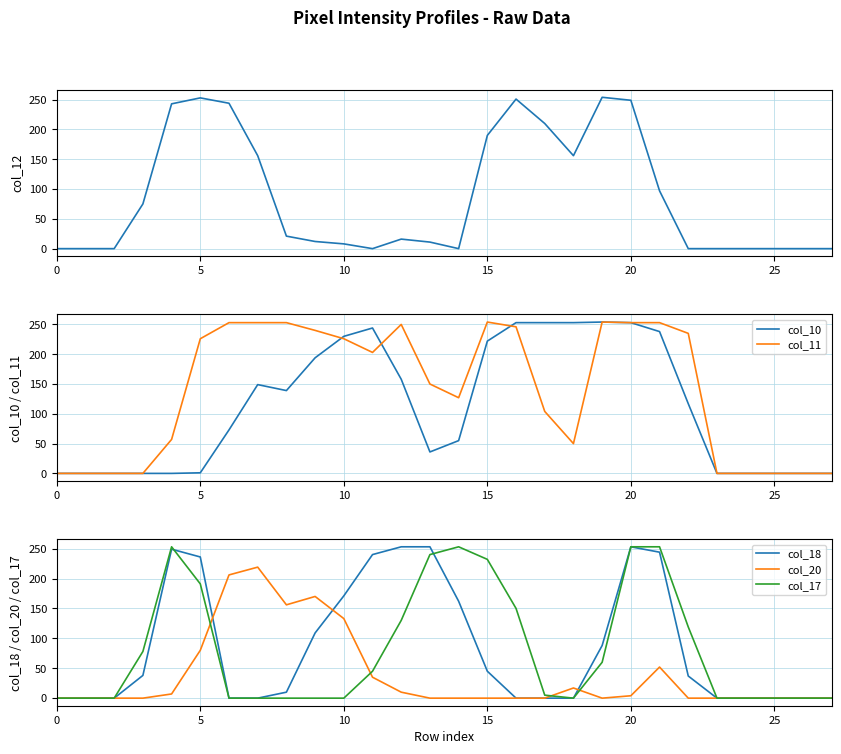

Which series changed the most between 0 and 9?

col_11